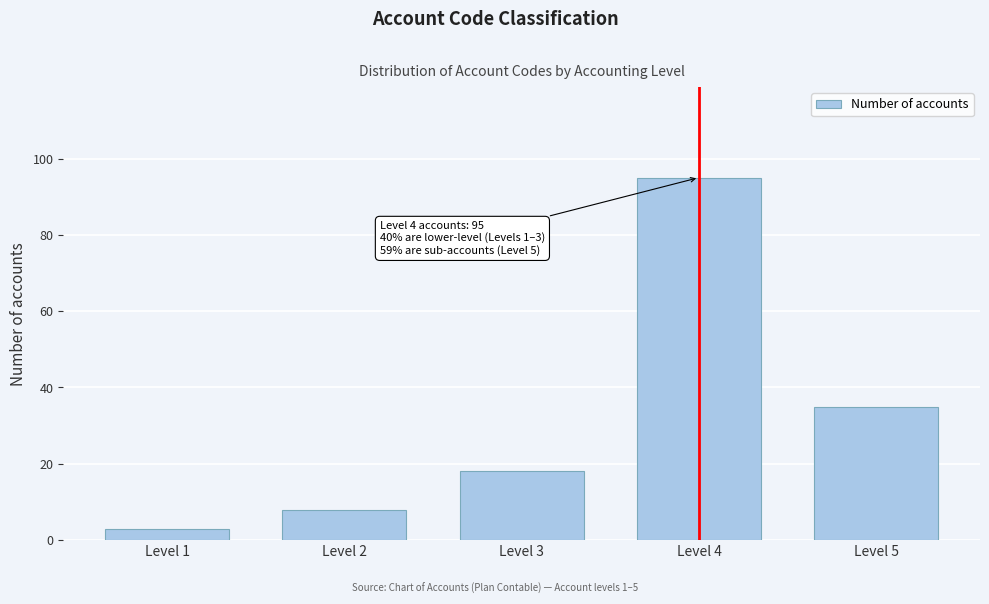

Reading left to right, what are all the values shown in this chart?

Level 1=3	Level 2=8	Level 3=18	Level 4=95	Level 5=35